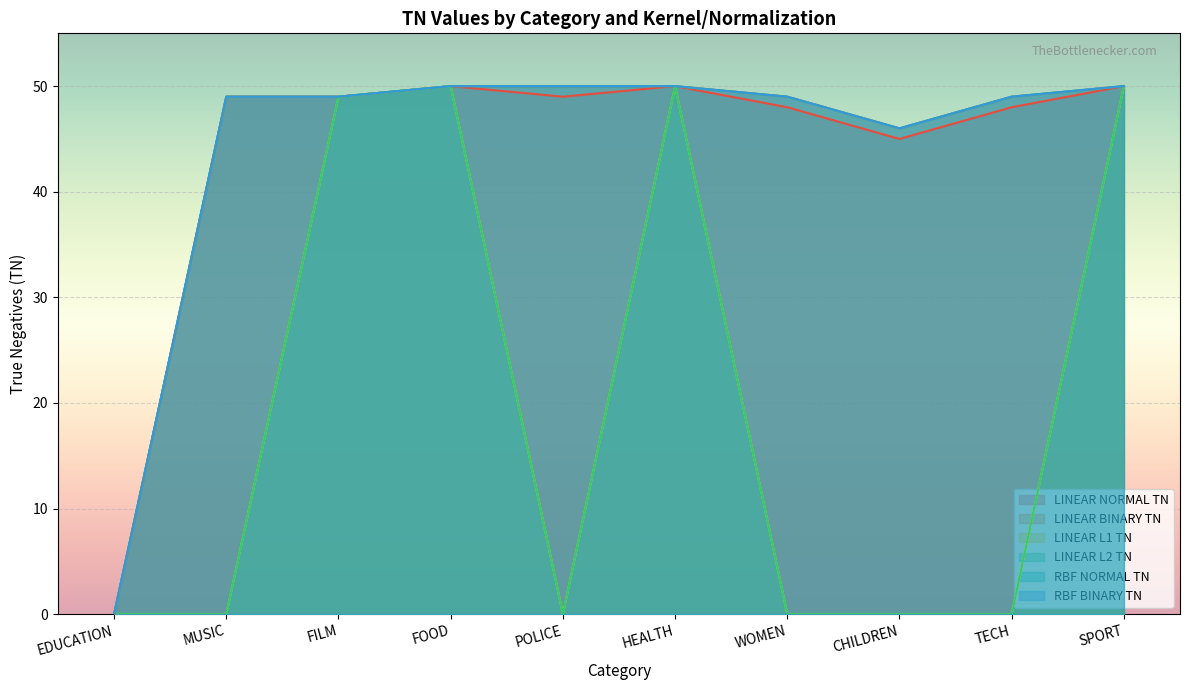

Rank the series at EDUCATION from lowest to highest value.

LINEAR NORMAL TN, LINEAR BINARY TN, LINEAR L1 TN, LINEAR L2 TN, RBF NORMAL TN, RBF BINARY TN